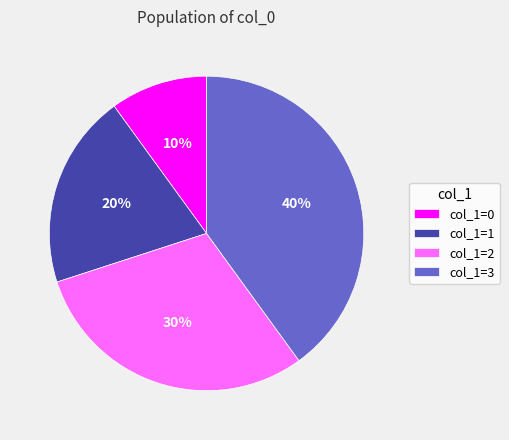

Is there a majority slice in this chart?

No